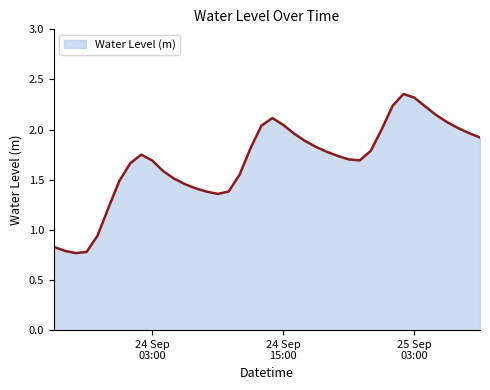

How many lines are shown in the chart?

1